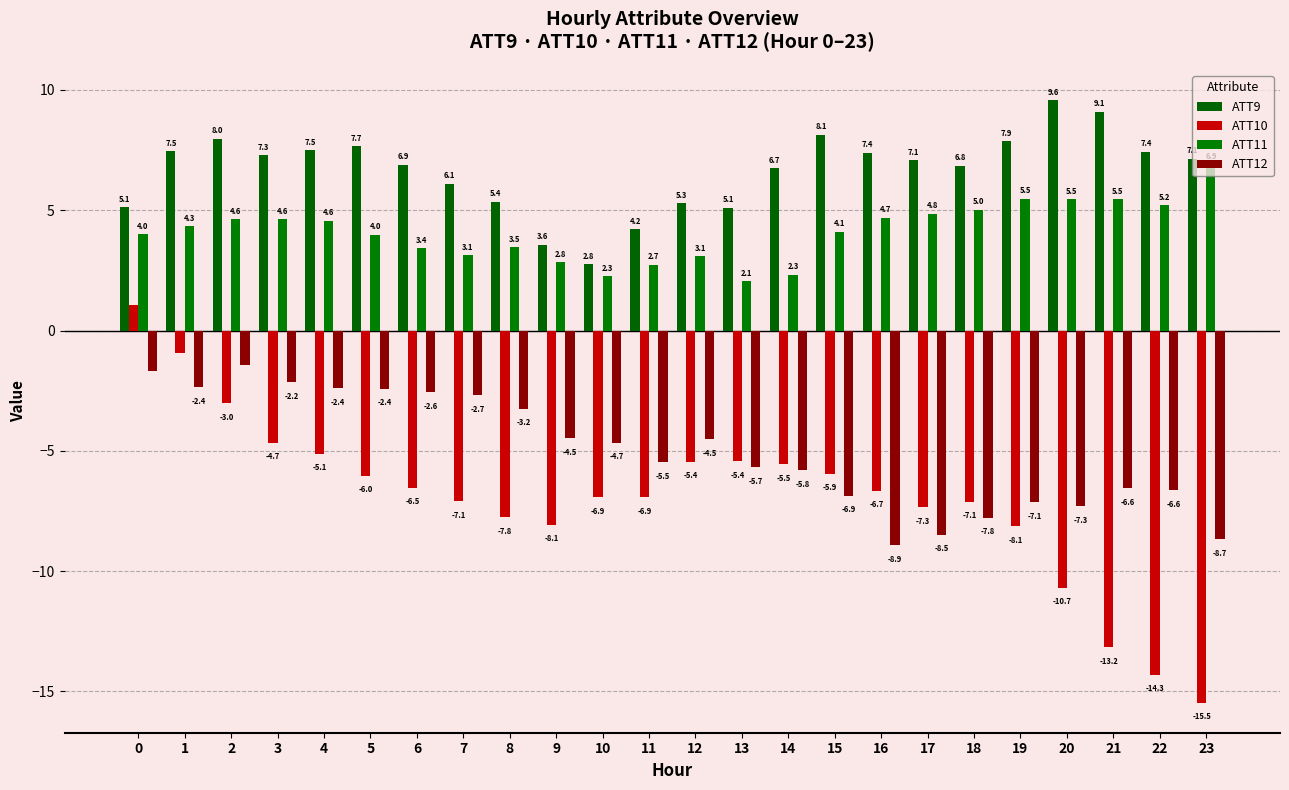

What is the minimum value shown in the chart?

-15.5